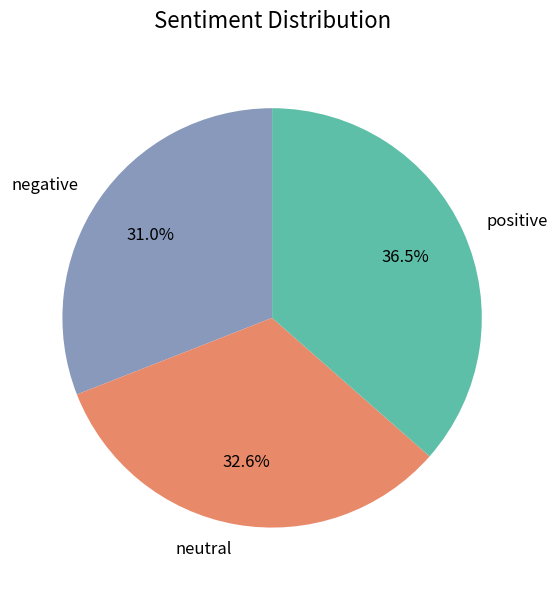

How many segments does this pie chart have?

3